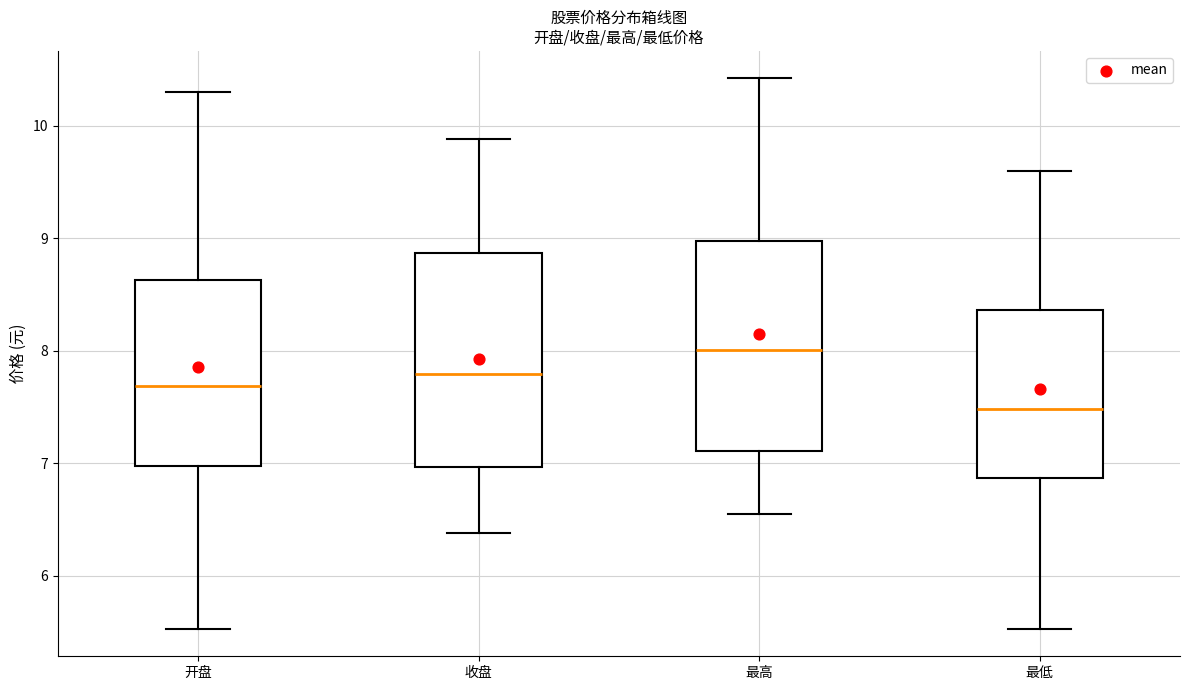

Reading left to right, transcribe this box plot: for each box, give where its median line is, the range the box spans, and where its two whiskers end, as read against the y-axis. The values are not printed on the chart, so give them approximately, as read against the axis.

开盘: median 7.7, box 7.0 to 8.6, whiskers 5.5 to 10.3
收盘: median 7.8, box 7.0 to 8.9, whiskers 6.4 to 9.9
最高: median 8.0, box 7.1 to 9.0, whiskers 6.6 to 10.4
最低: median 7.5, box 6.9 to 8.4, whiskers 5.5 to 9.6